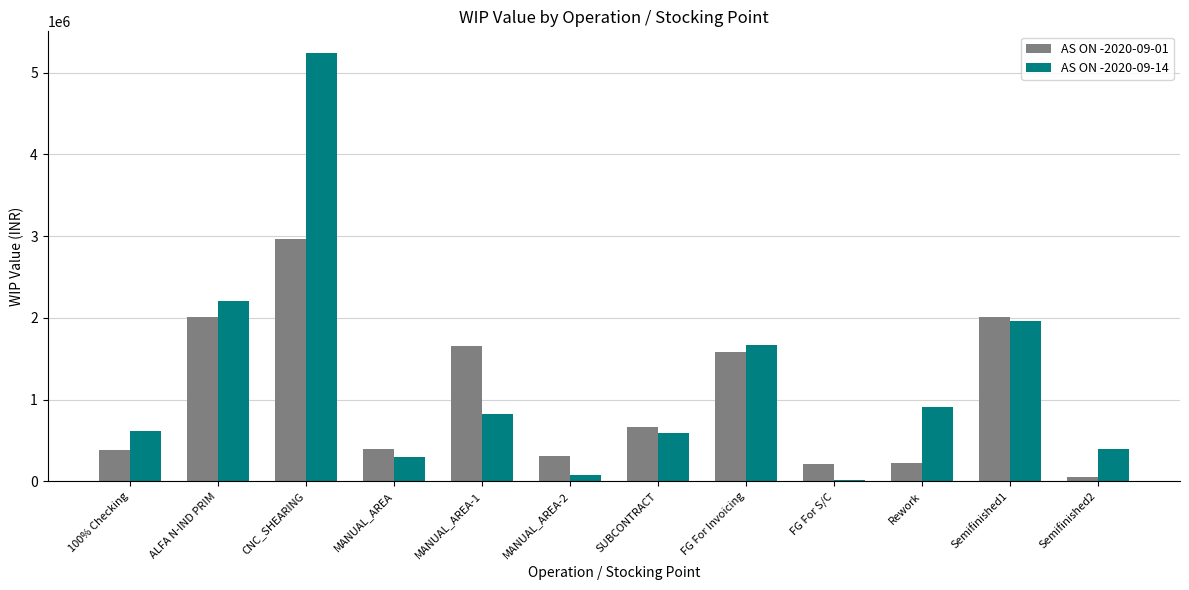

Which series has the largest total across all categories?

AS ON -2020-09-14